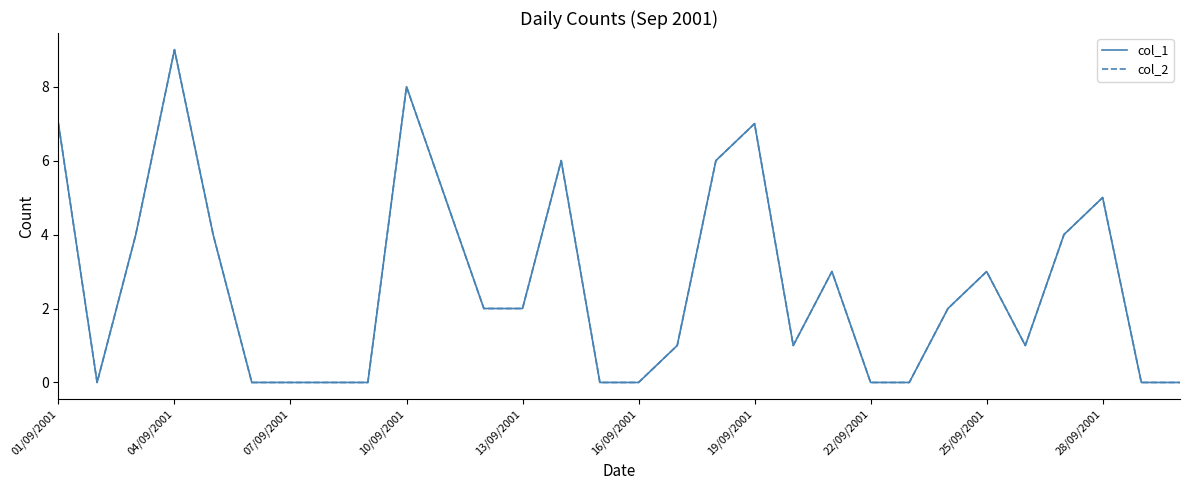

Does the chart have visible grid lines?

No